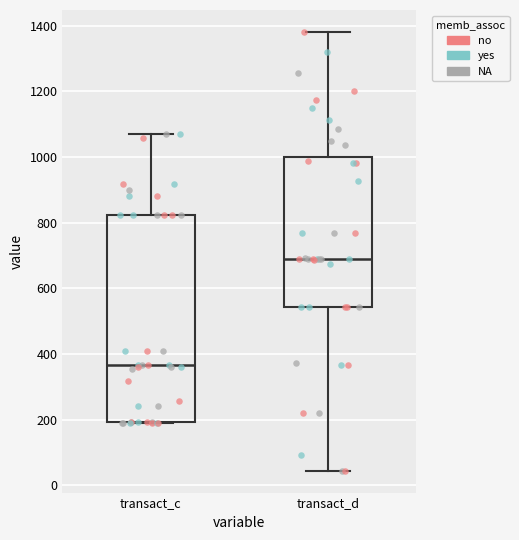

Which box is the tallest, from its lower edge to its upper edge?

transact_c